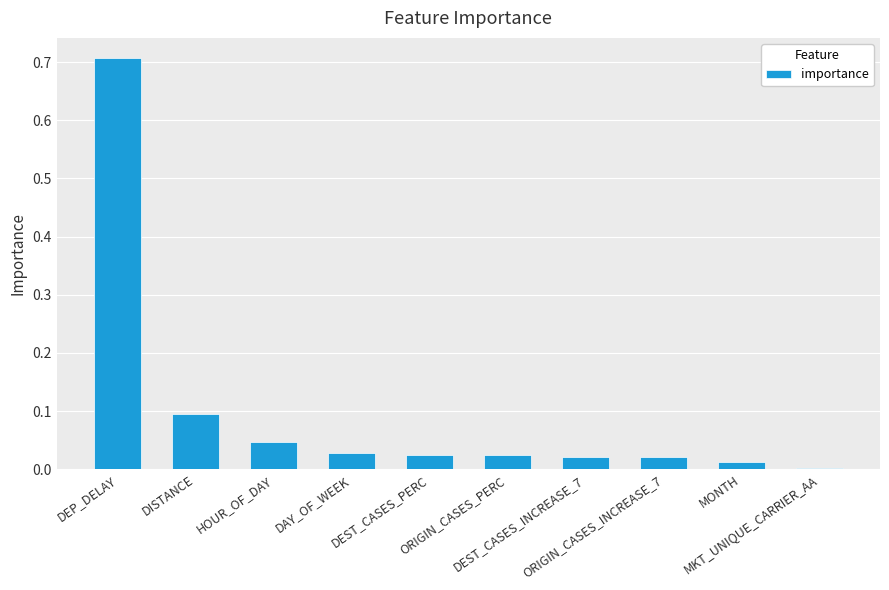

Which label corresponds to the largest value in the chart?

DEP_DELAY